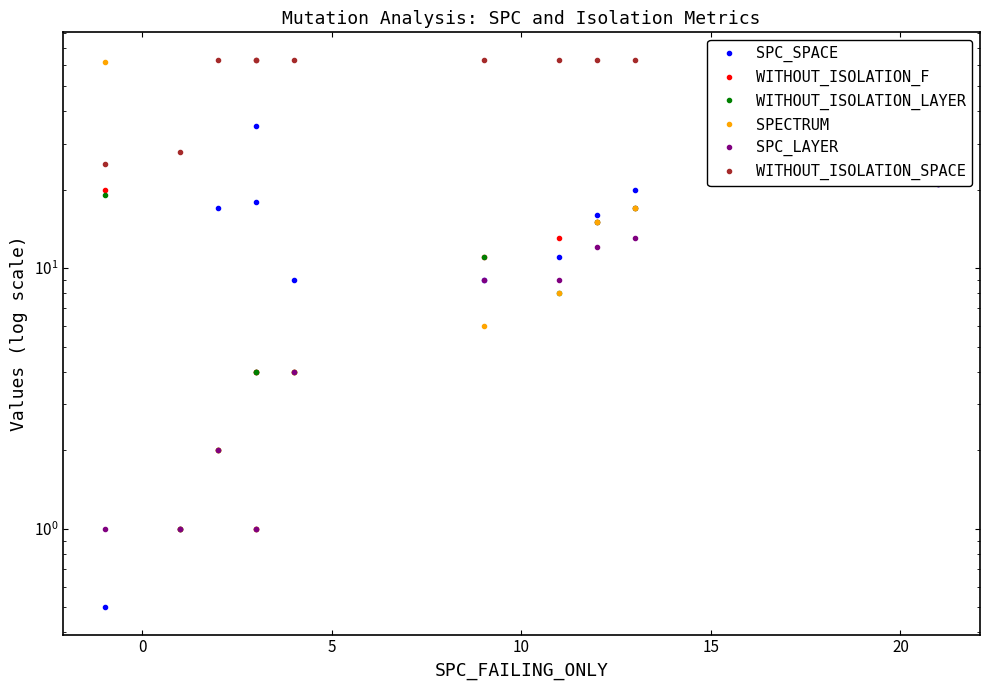

The value of WITHOUT_ISOLATION_SPACE at 15 is 99.4. True or false?

False